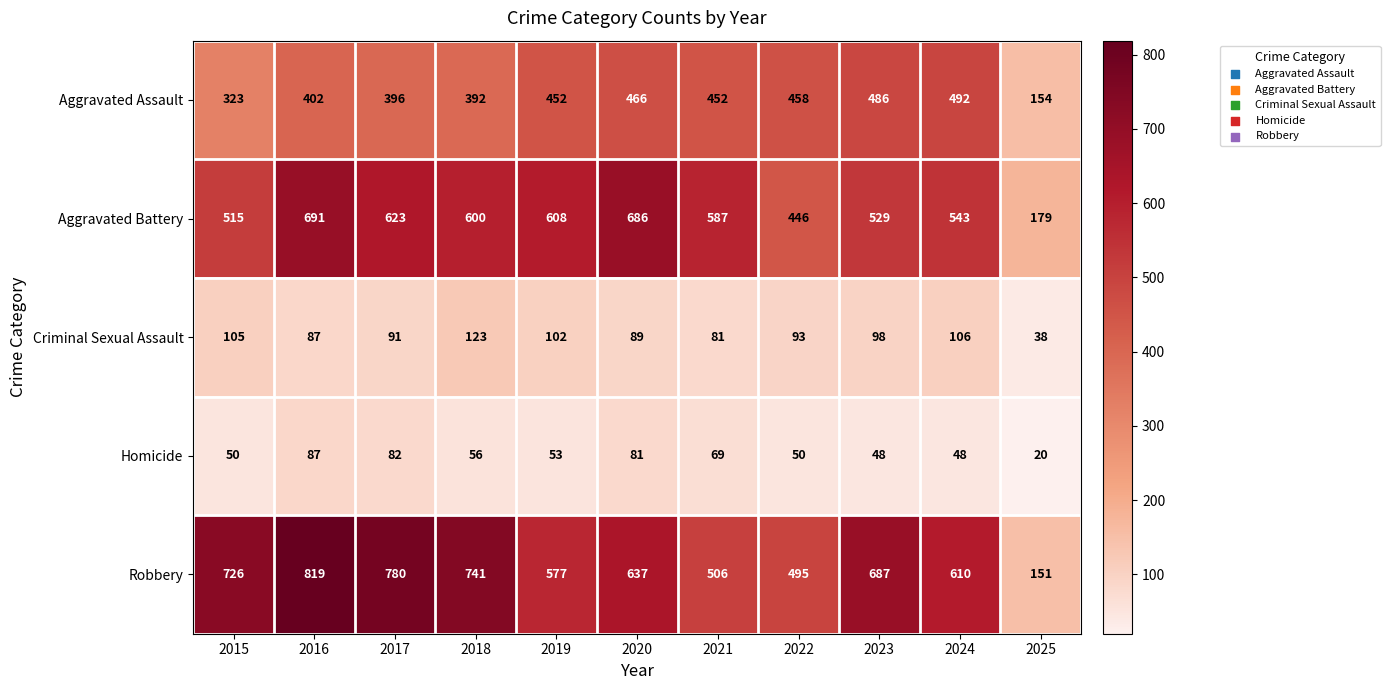

How many data points does each series have?

11